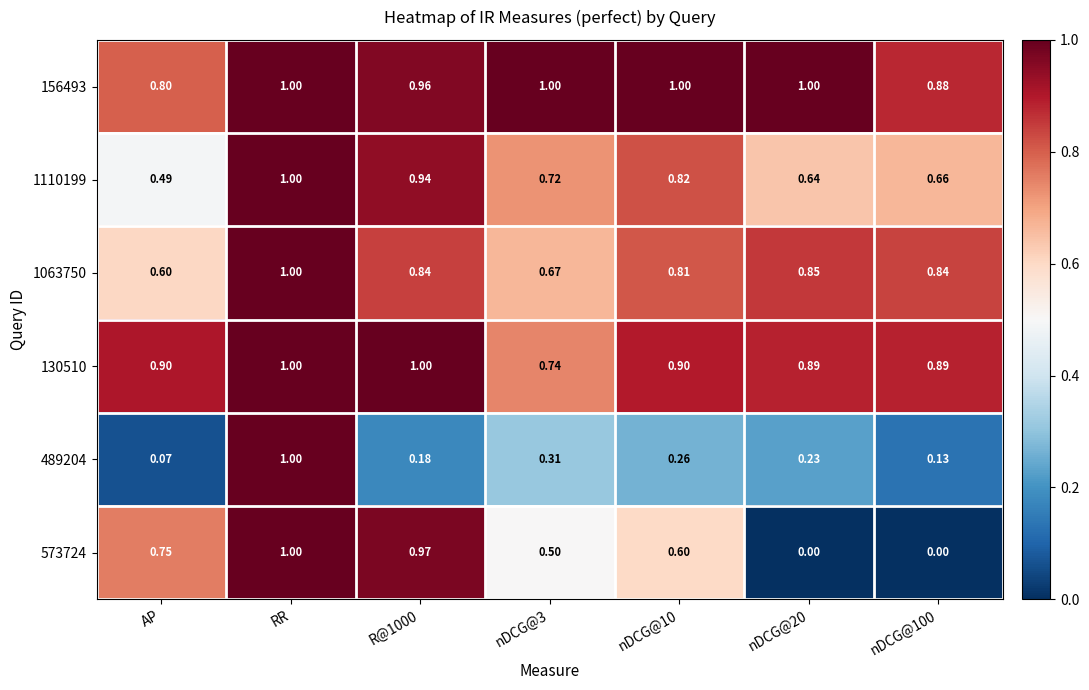

At which label is 156493 closest to 0?

AP